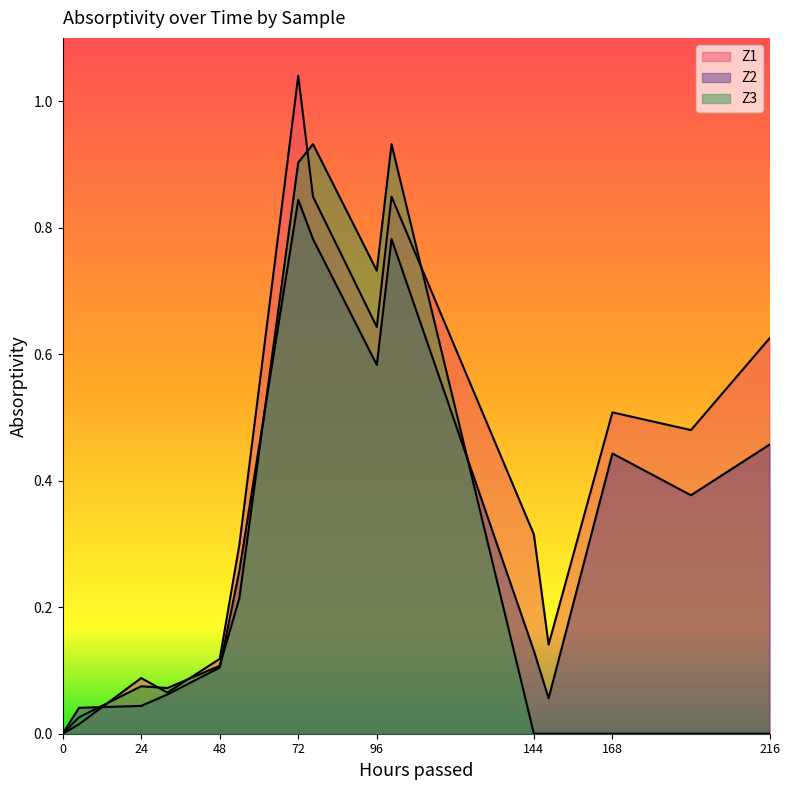

List the series in order of their overall mean, highest first.

Z1, Z2, Z3